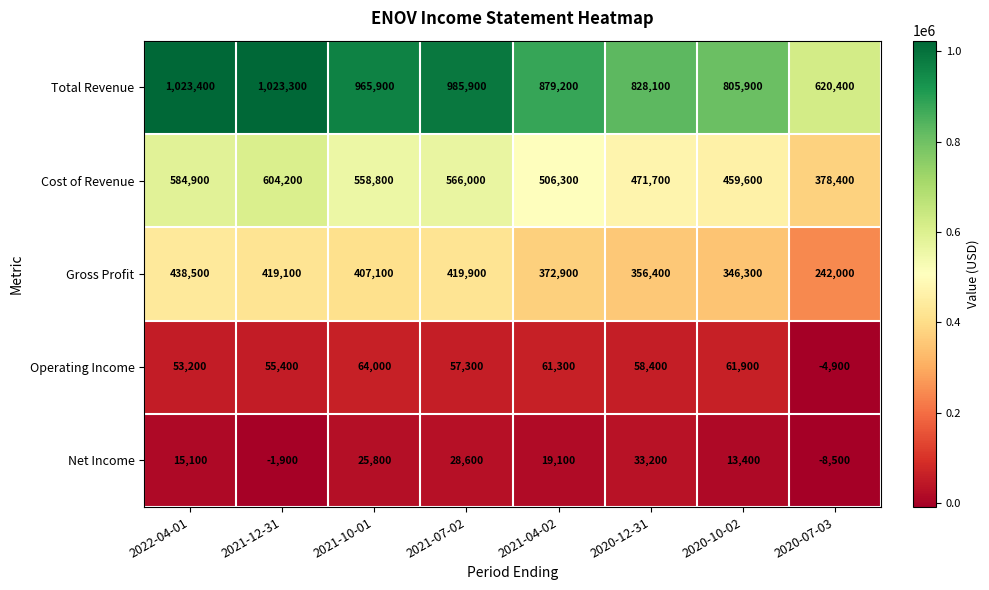

The Net Income series shows 6928 at 2020-12-31. True or false?

False